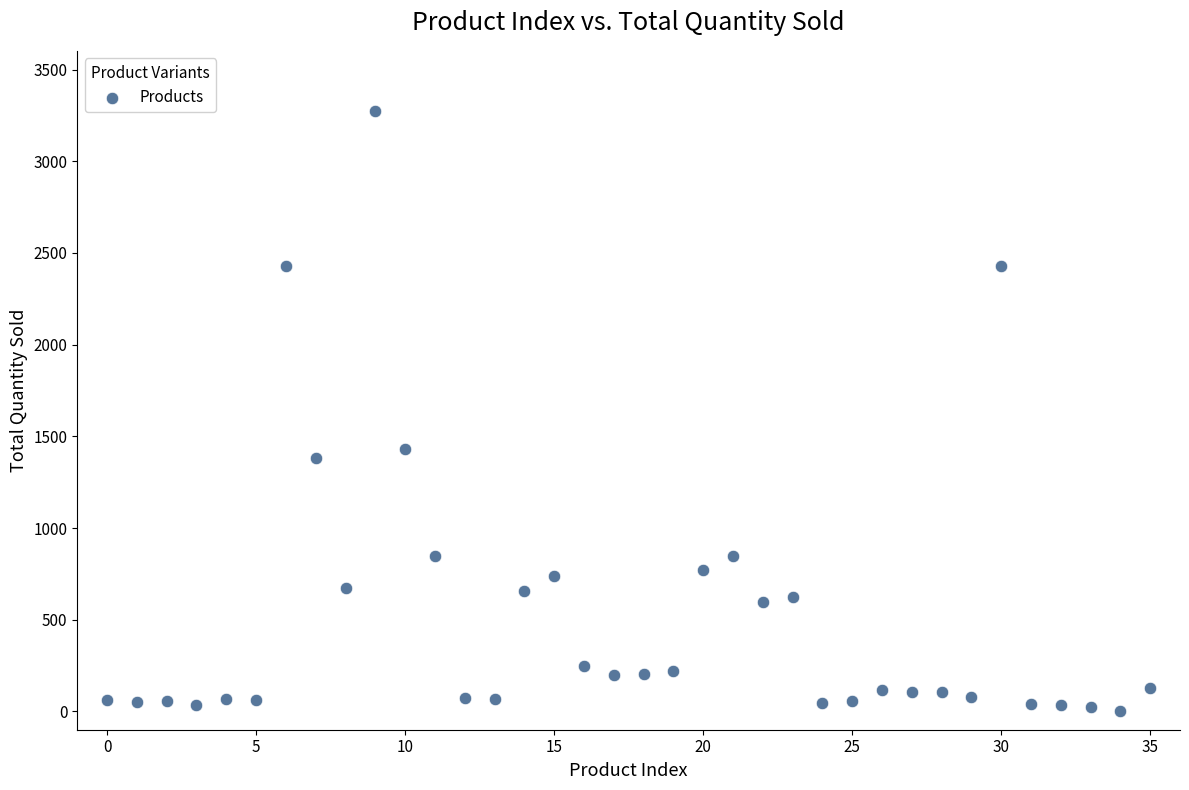

What Y value in the scatter plot is closest to 1637?

1432